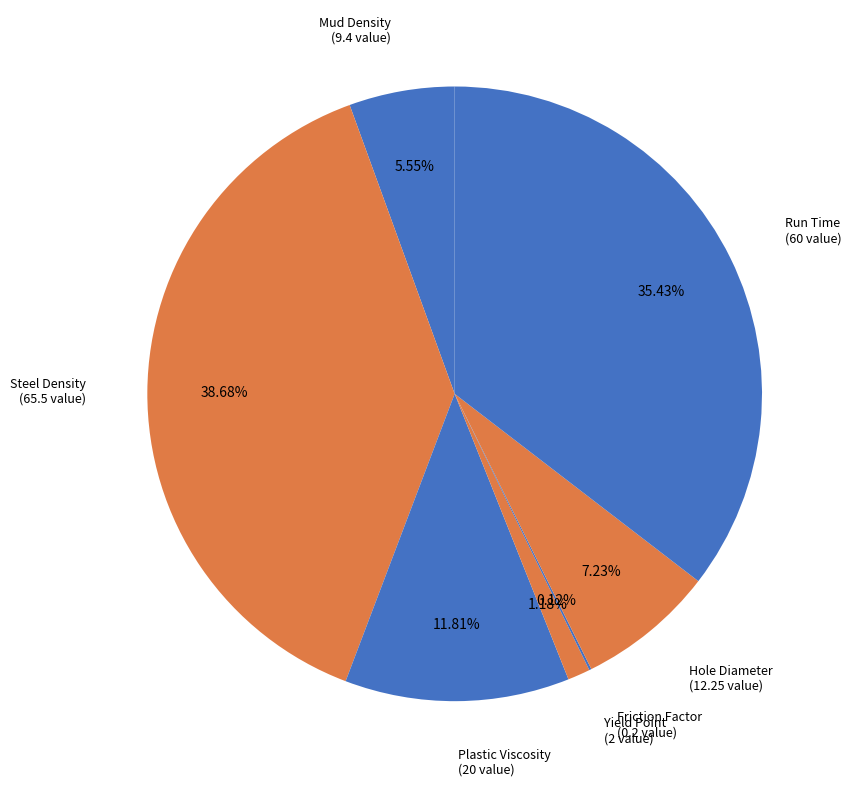

How many segments does this pie chart have?

7